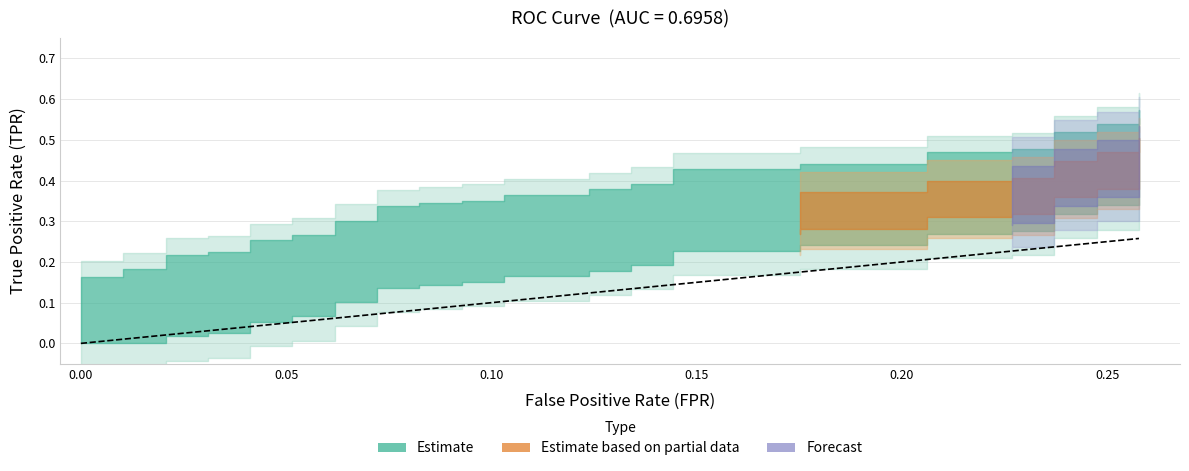

True or false: fpr and tpr cross at least once.

False